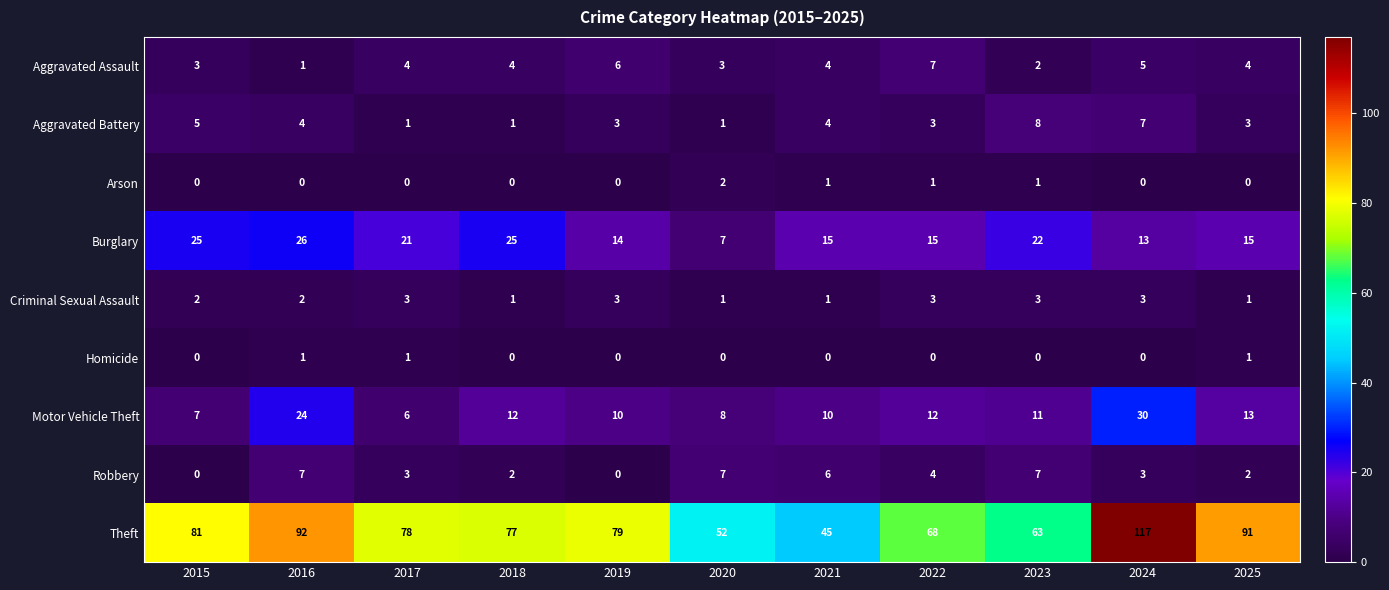

True or false: Burglary has a value of 9 at 2018.

False